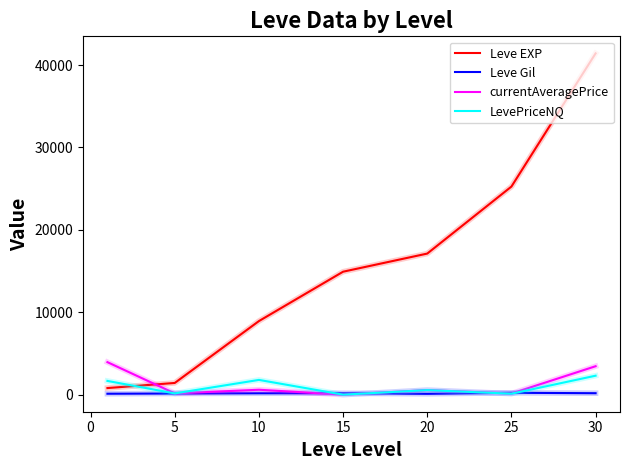

True or false: currentAveragePrice and Leve EXP cross at least once.

True